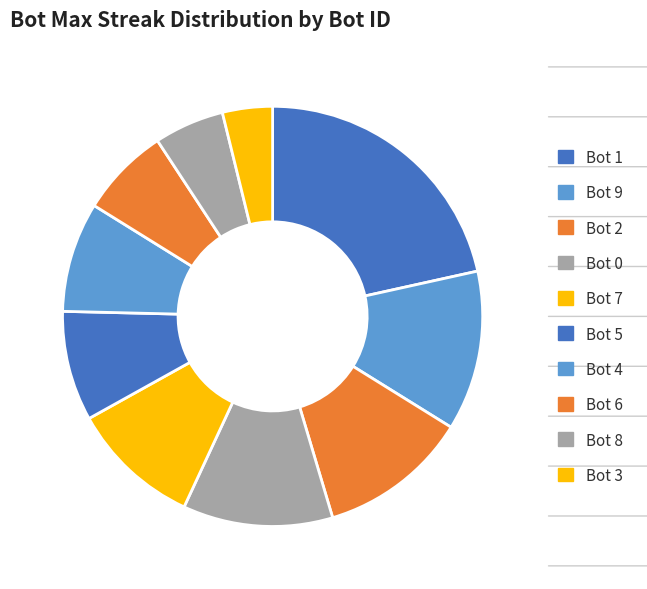

How many slices are in this pie chart?

10